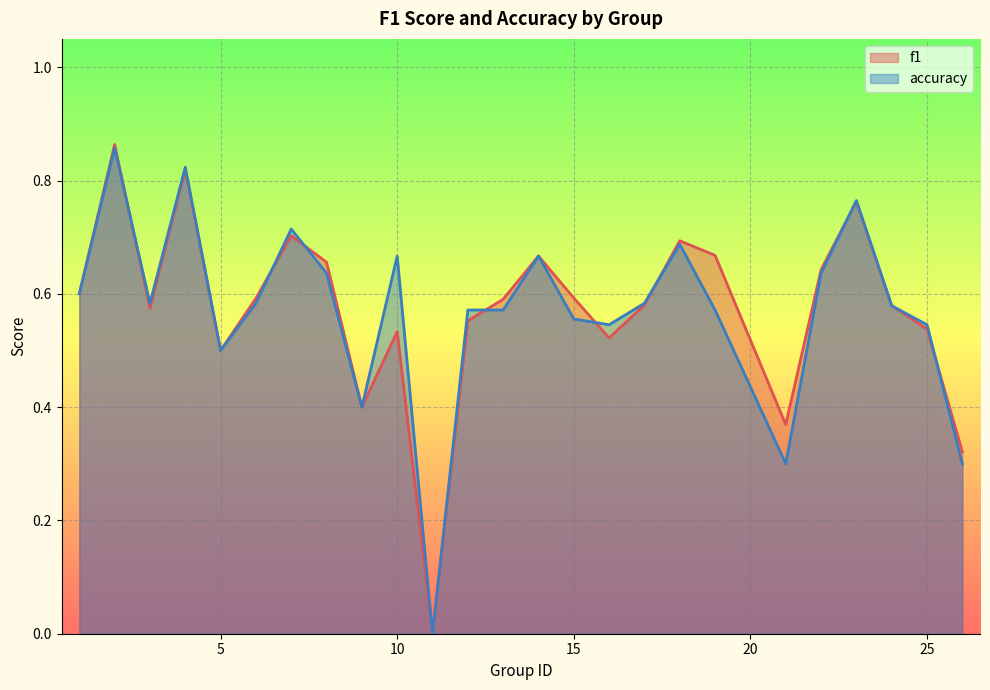

Where do accuracy and f1 first cross each other?

2 and 3